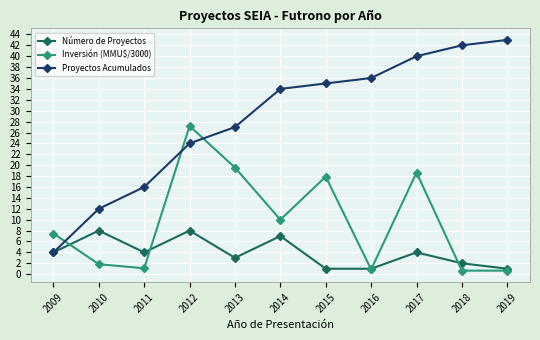

At which label does Proyectos Acumulados reach its peak?

2019